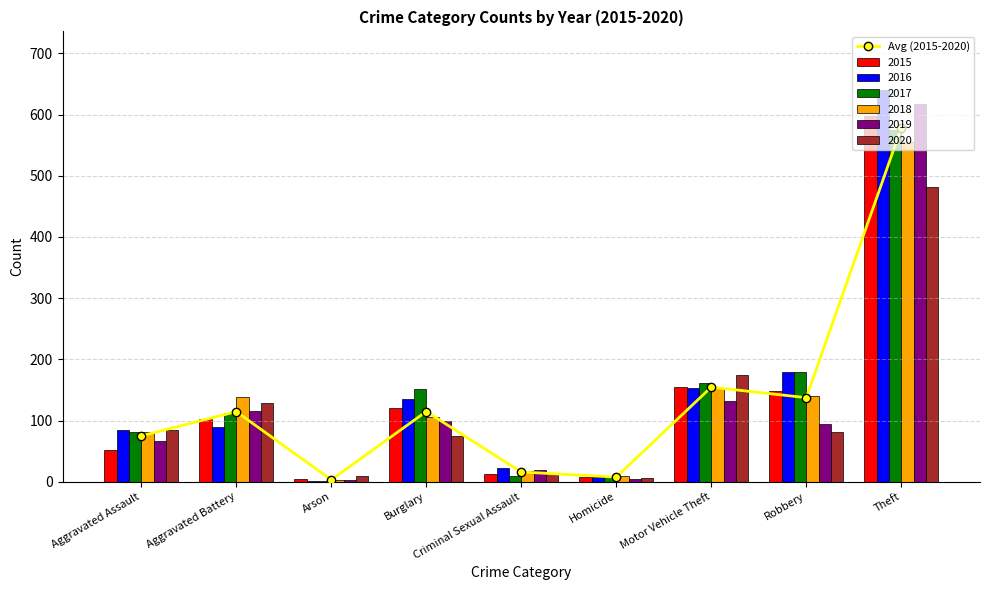

What is the sum of the values at Motor Vehicle Theft and Aggravated Battery?

269.0